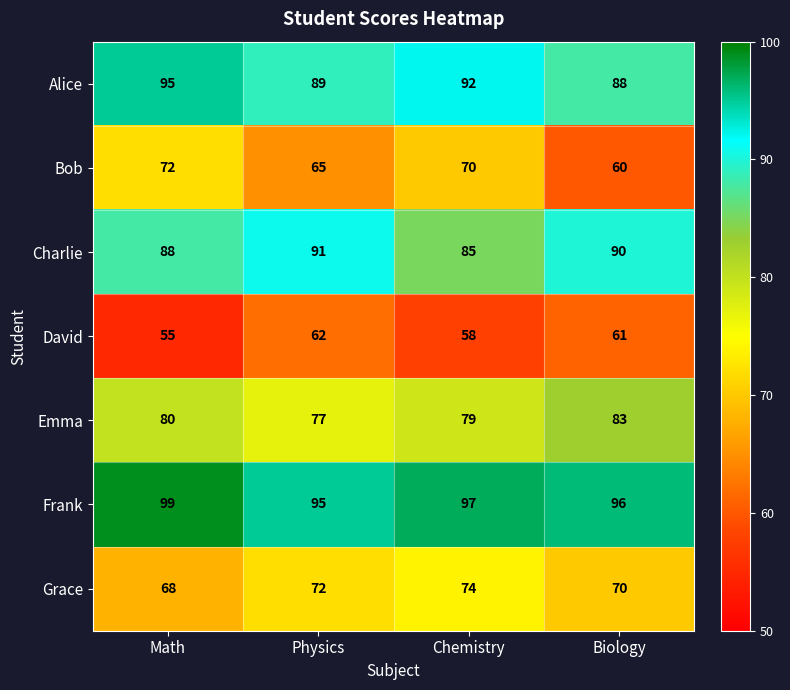

How many distinct data groups are displayed?

7